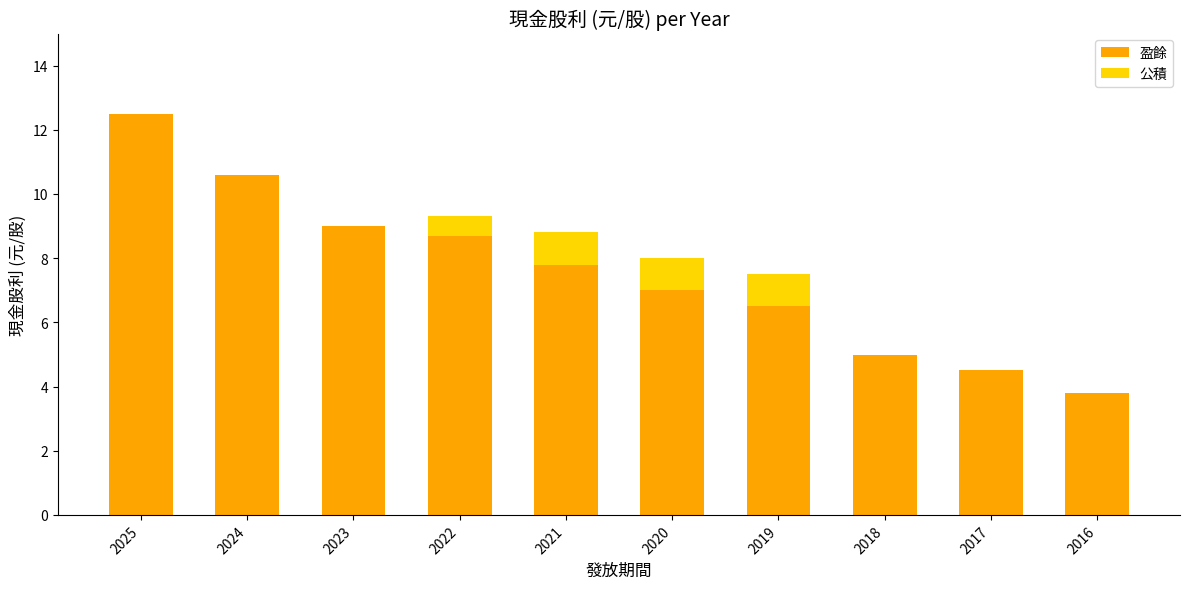

What is the approximate value of 盈餘 at 2025?

12.5